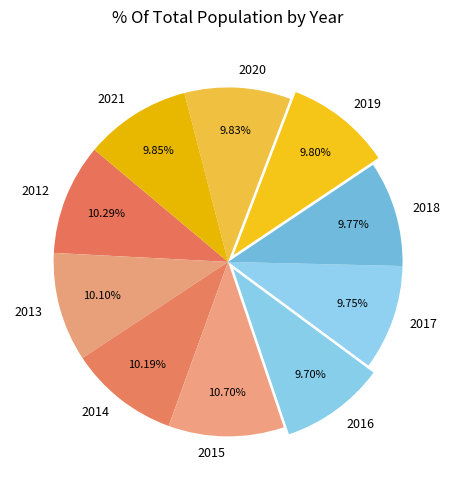

Is there a majority slice in this chart?

No